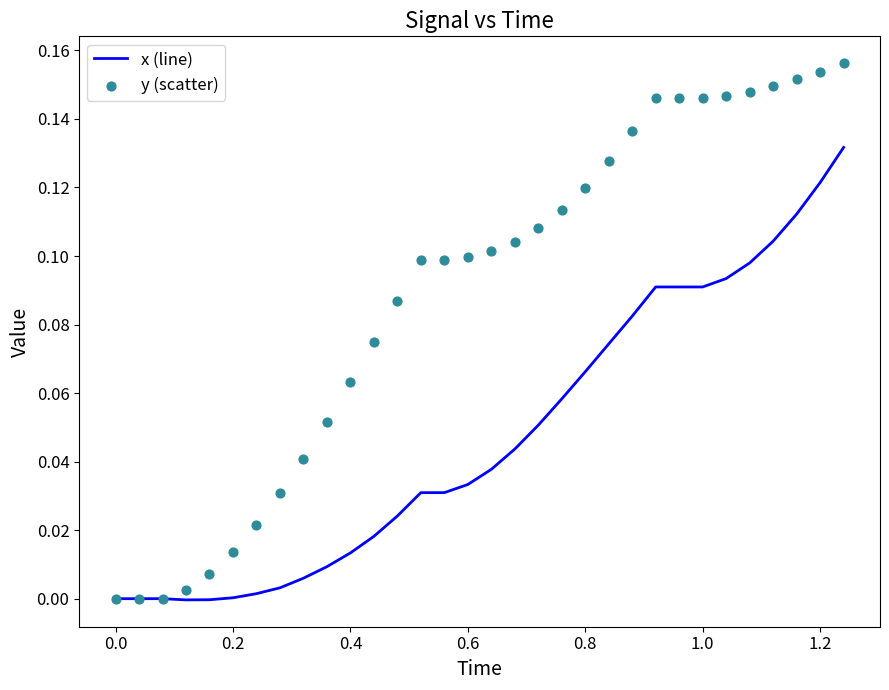

Which series contains the lowest Y value?

x (line)